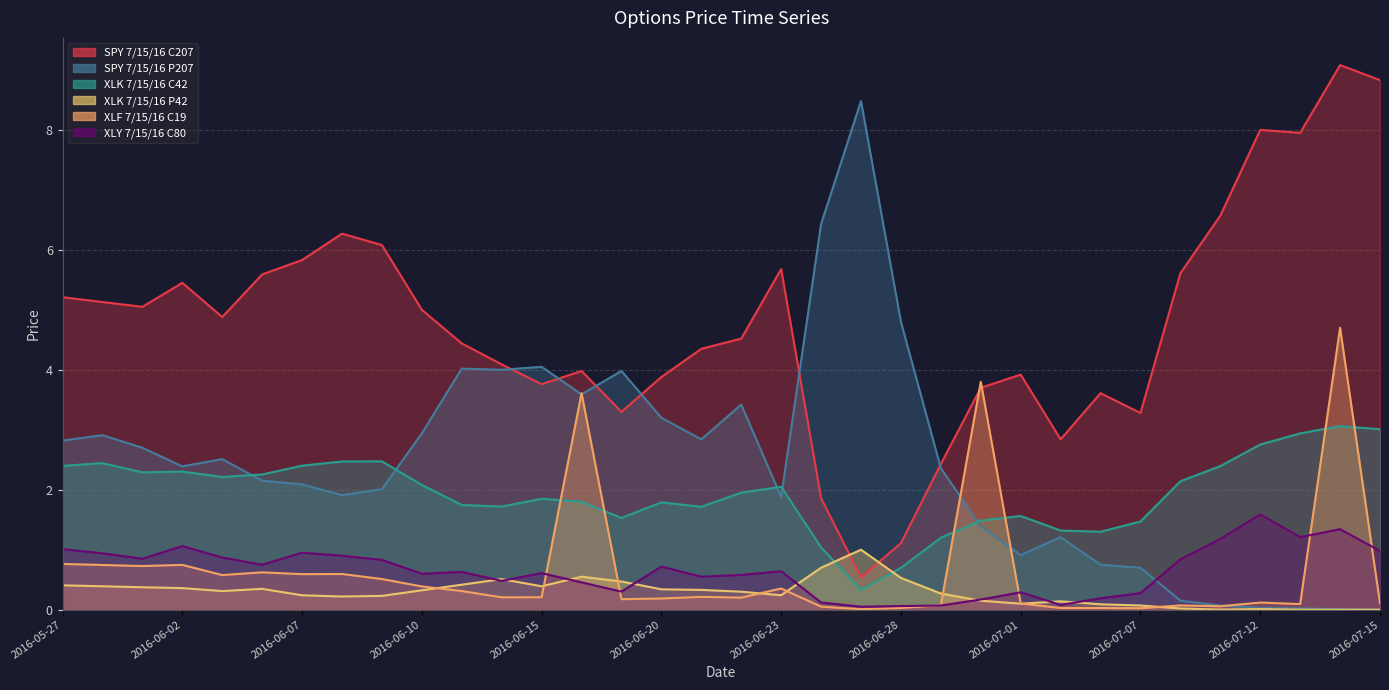

Where do XLF 7/15/16 C19 and XLY 7/15/16 C80 first cross each other?

2016-06-15 and 2016-06-16